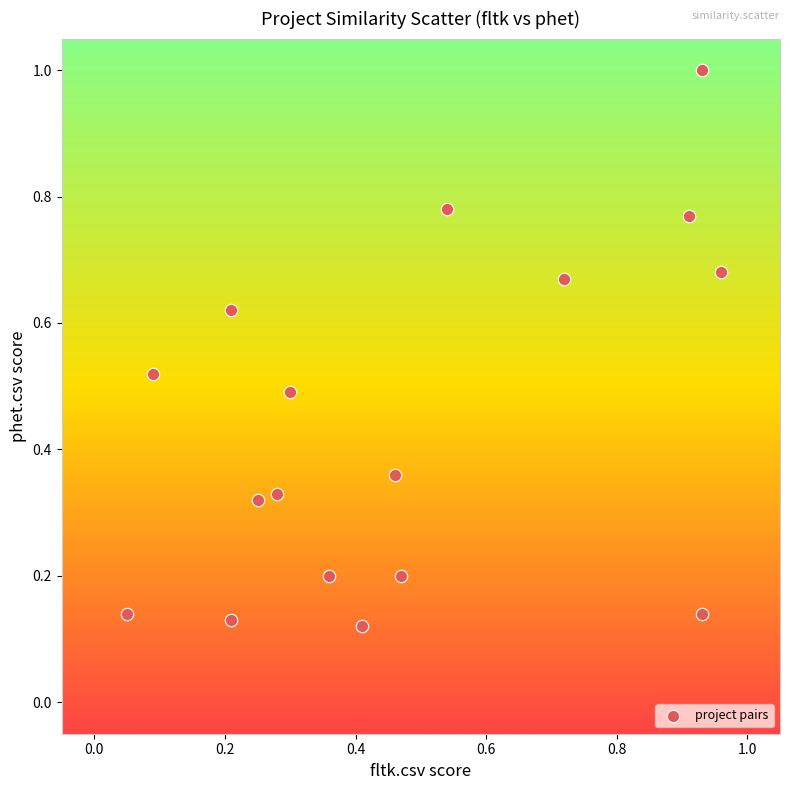

What is the range of X values (max minus min)?

0.9